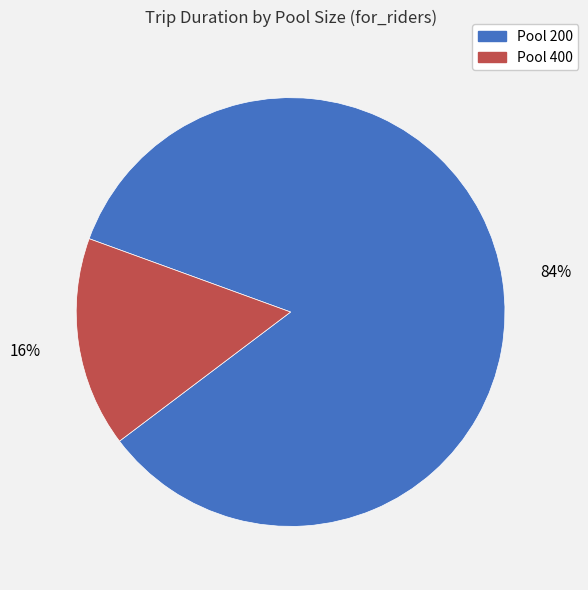

Does any single category account for the majority?

Yes